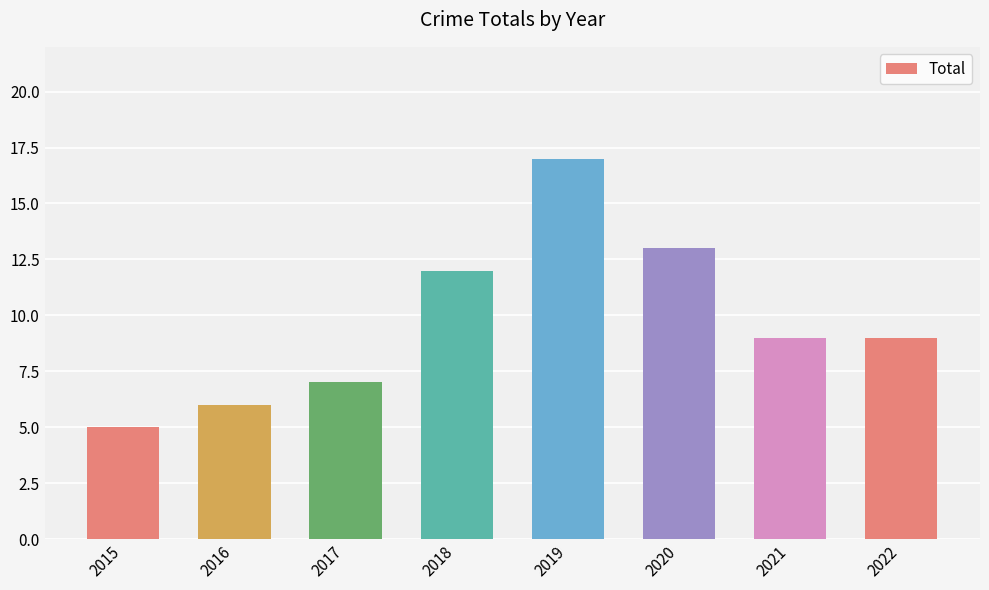

Approximately how many times larger is the value at 2015 compared to 2018?

0.4